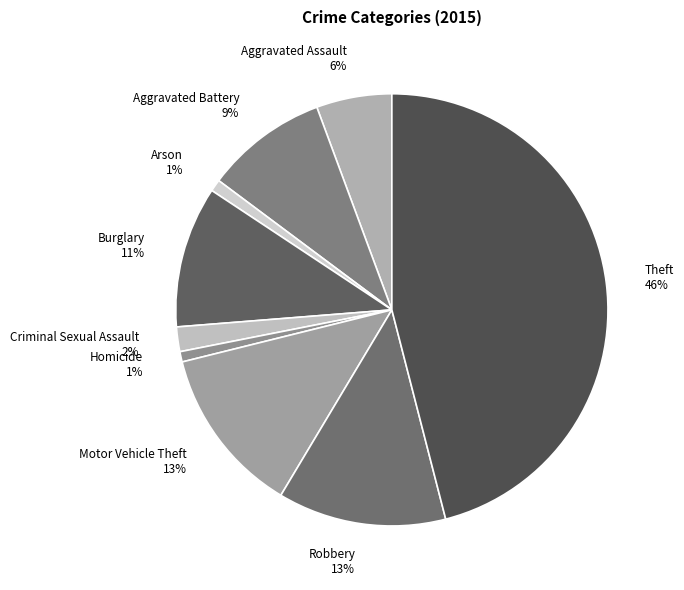

Is it true that Aggravated Battery is 1% of the pie?

False